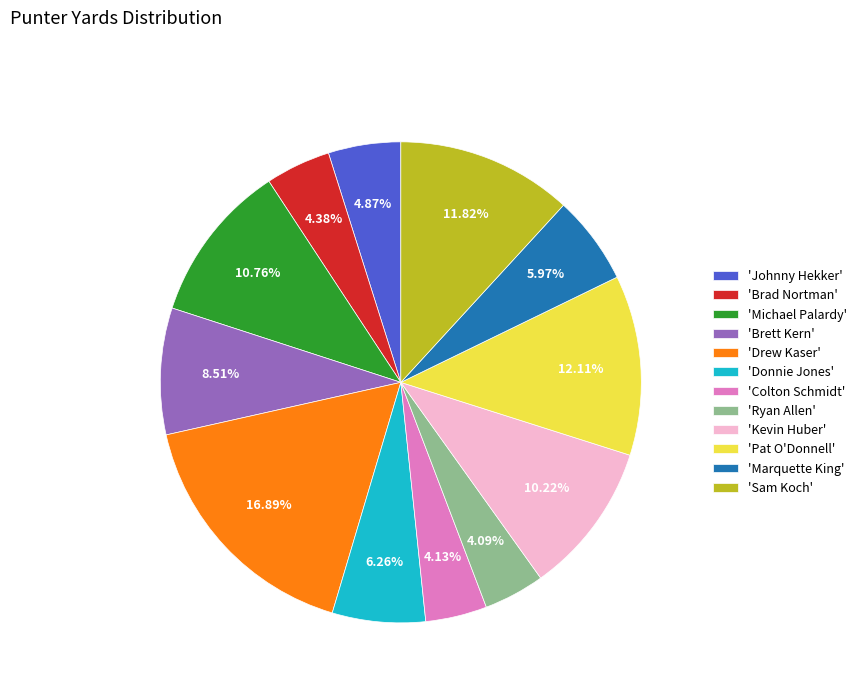

Approximately how many times larger is the value at 'Ryan Allen' compared to 'Sam Koch'?

0.3